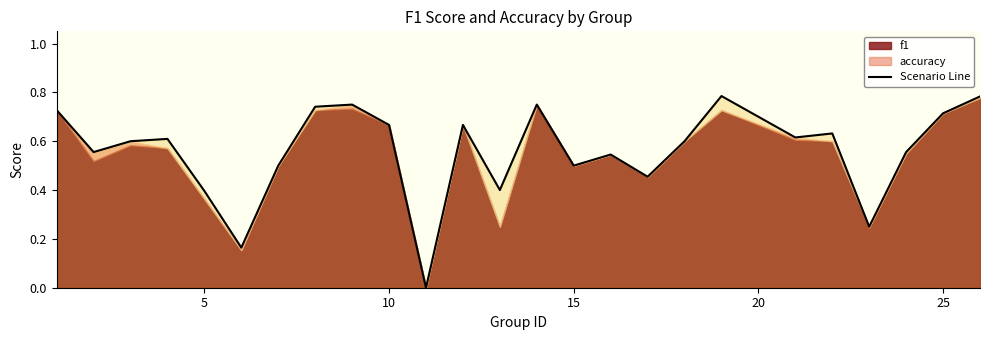

What is the maximum value shown in the chart?

0.8